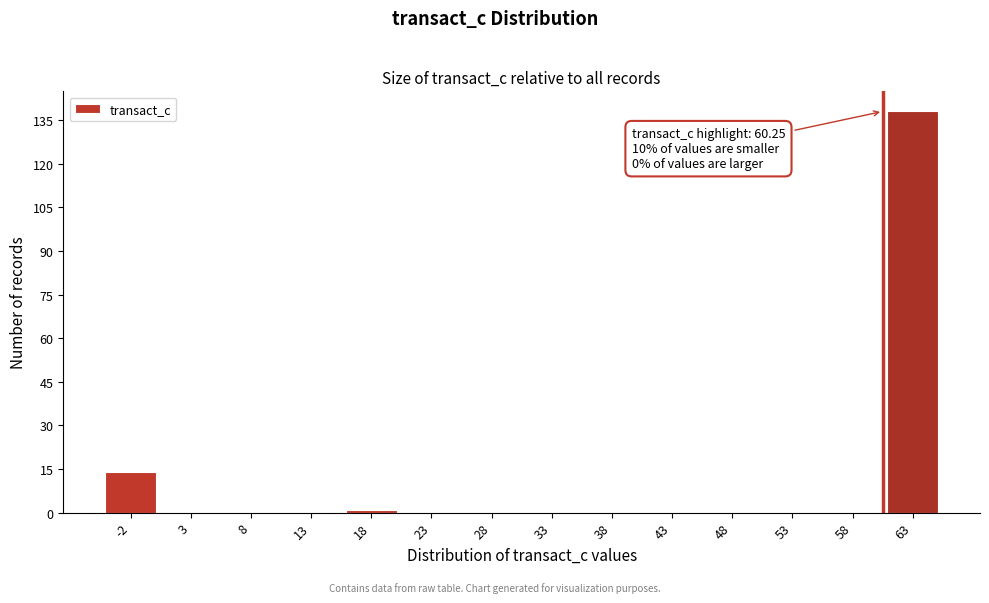

Which range on the x-axis has the tallest bar?

60 to 65